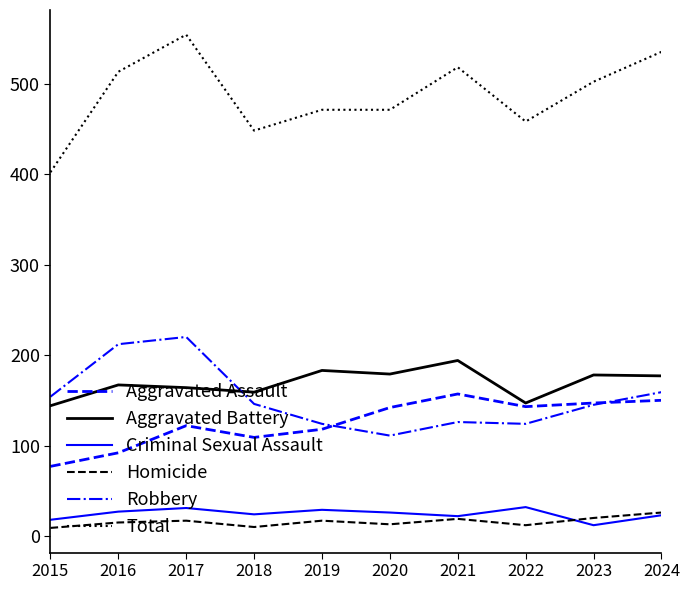

Does the chart display data point markers on the line(s)?

No